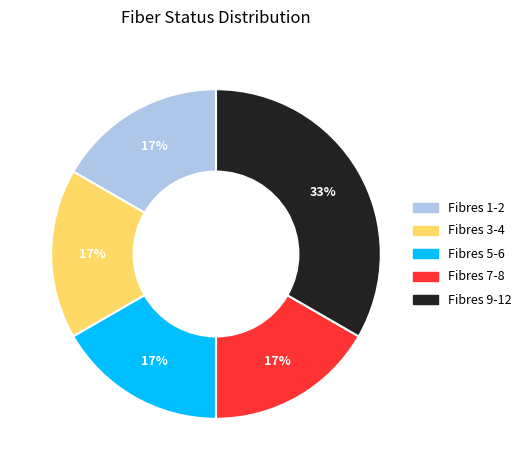

How many slices are in this pie chart?

5